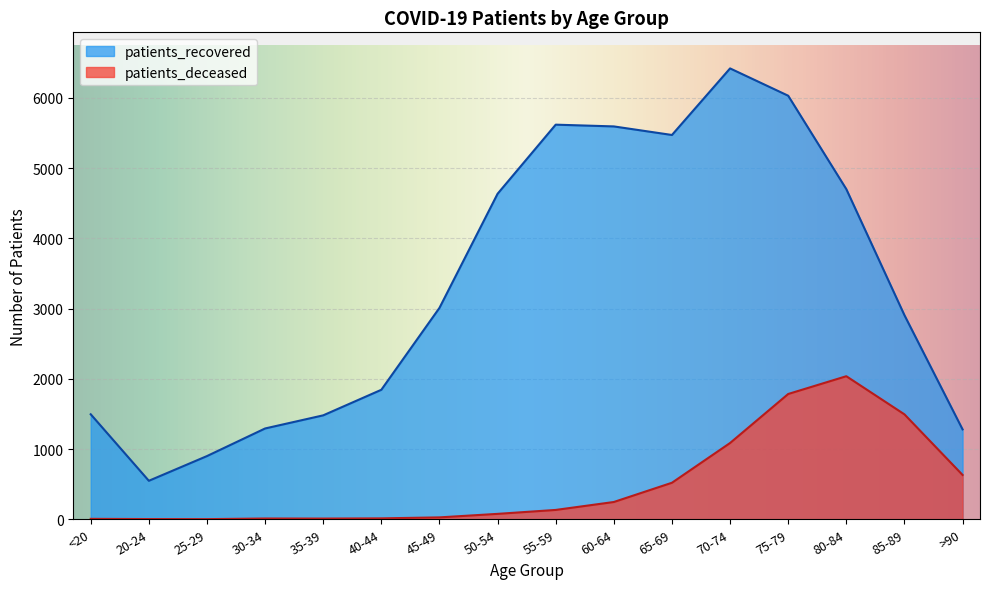

How many series are shown in this chart?

2